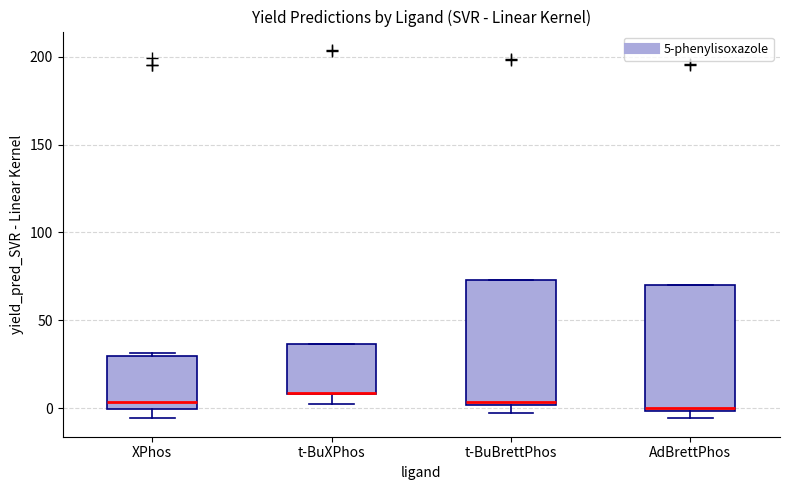

Reading left to right, read every box against the y-axis: the position of its median line, the range the box covers, and the ends of its whiskers. The values are not printed on the chart, so give them approximately, as read against the axis.

XPhos: median 5, box 0 to 30, whiskers -5 to 30 (just above the box's upper edge)
t-BuXPhos: median 10 (drawn on the box's lower edge), box 10 to 35, whiskers 5 to 35
t-BuBrettPhos: median 5, box 0 to 75, whiskers -5 to 75
AdBrettPhos: median 0 (just above the box's lower edge), box 0 to 70, whiskers -5 to 70